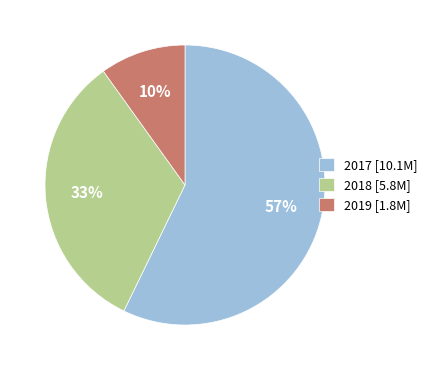

Is it true that 2017 [10.1M] is 71% of the pie?

False